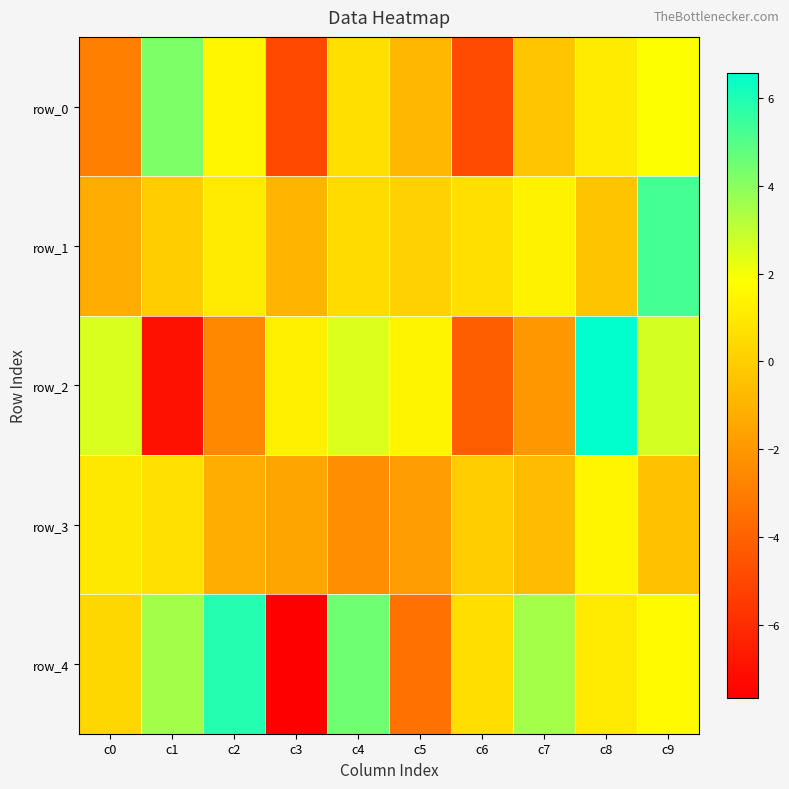

What is the sum of all row_1 values?

6.5